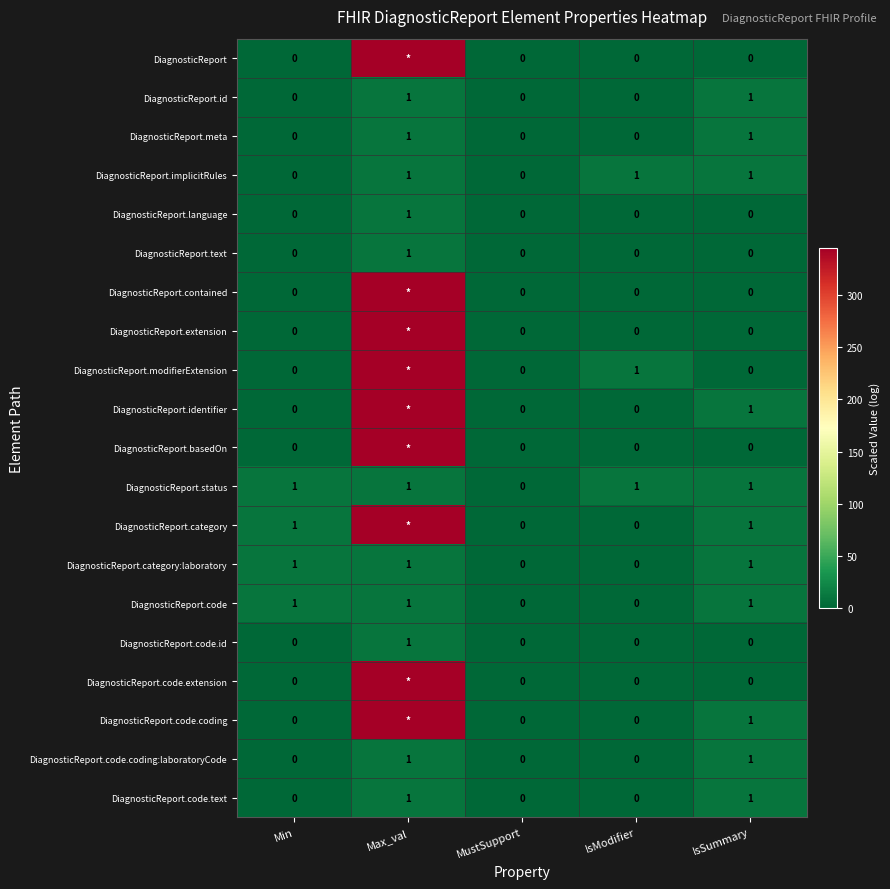

At which label does DiagnosticReport.status reach its minimum?

MustSupport